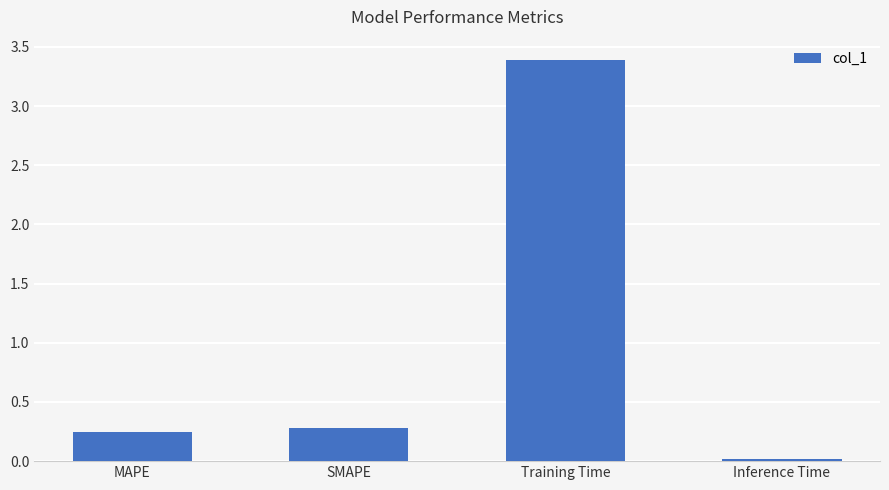

What is the label of the 2nd bar from the right?

Training Time